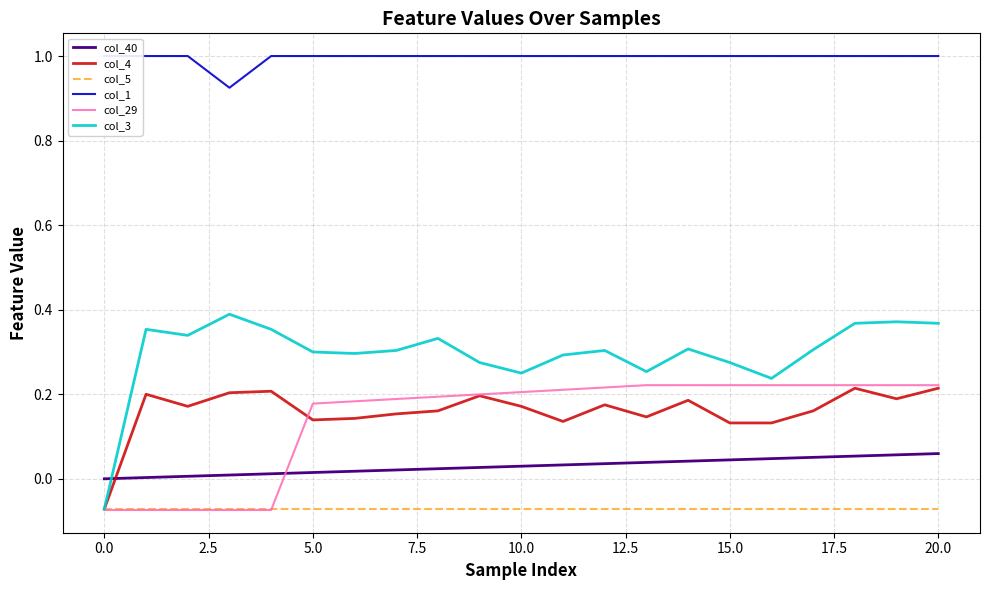

The col_29 series shows -0.0 at 0.0. True or false?

False